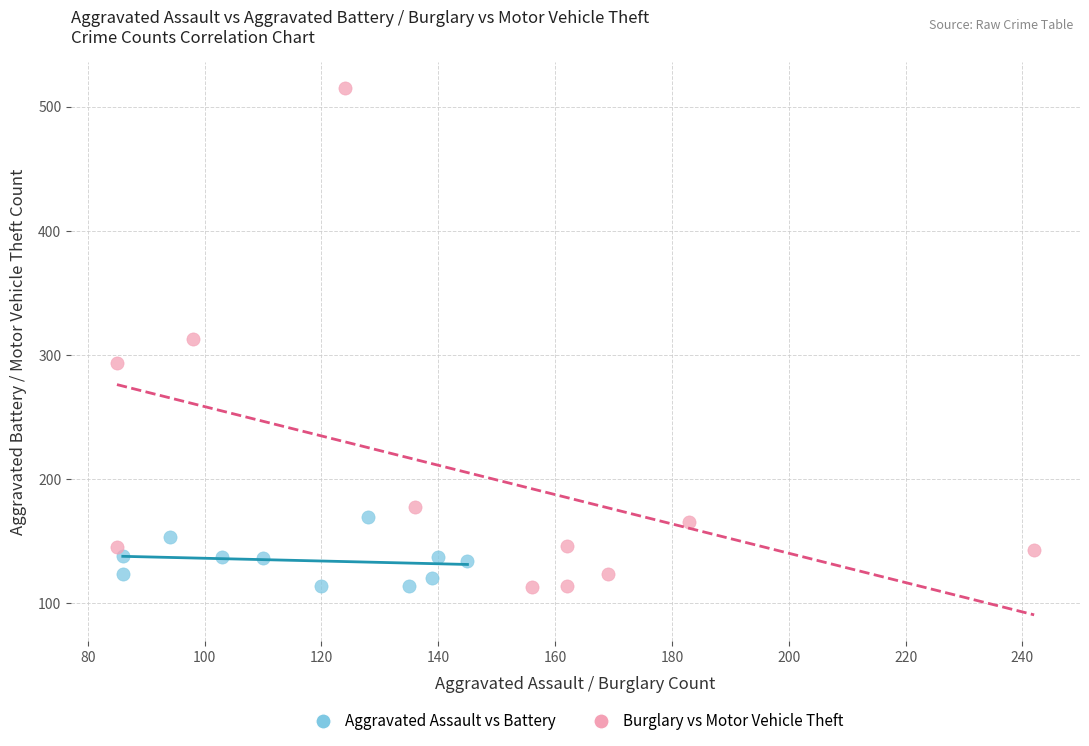

Which series reaches the maximum Y coordinate?

Burglary vs Motor Vehicle Theft